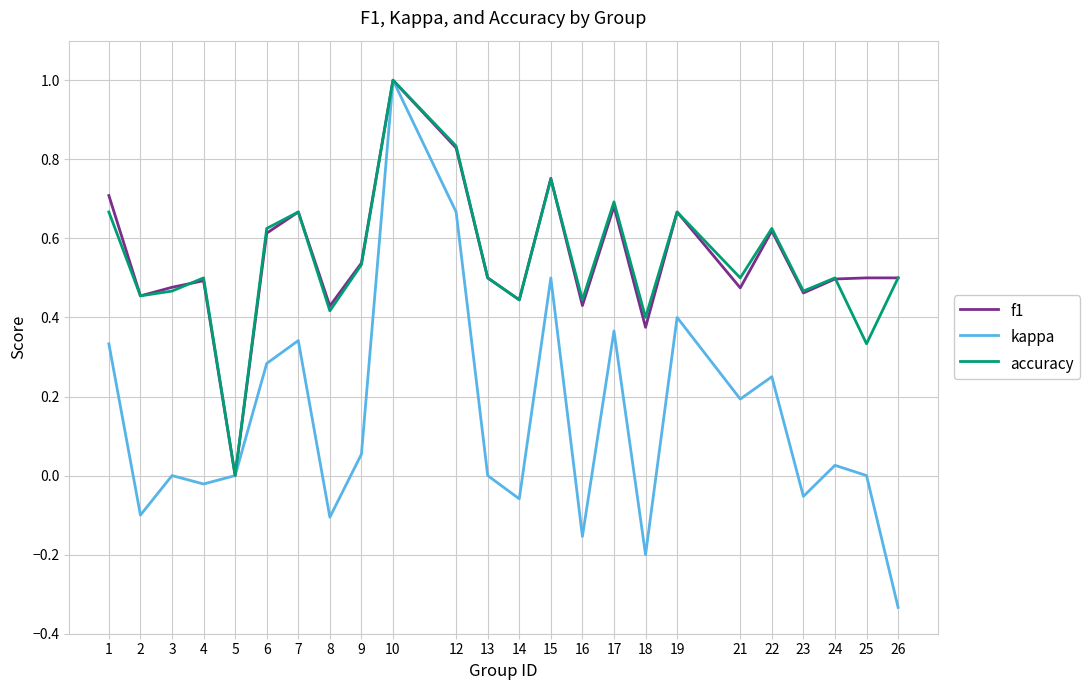

What is the maximum value shown in the chart?

1.0